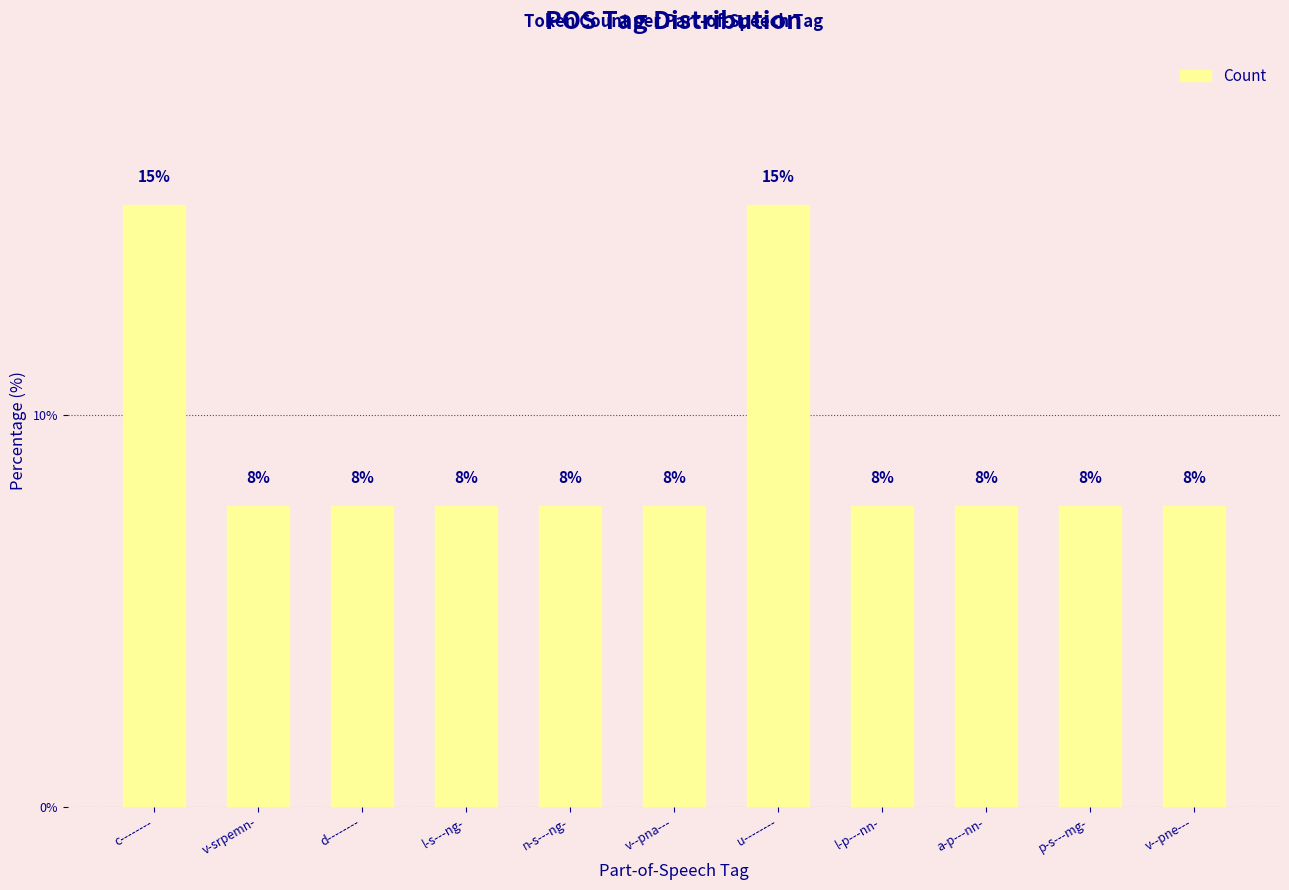

The chart shows a value of 7.7 at p-s---mg-. True or false?

True